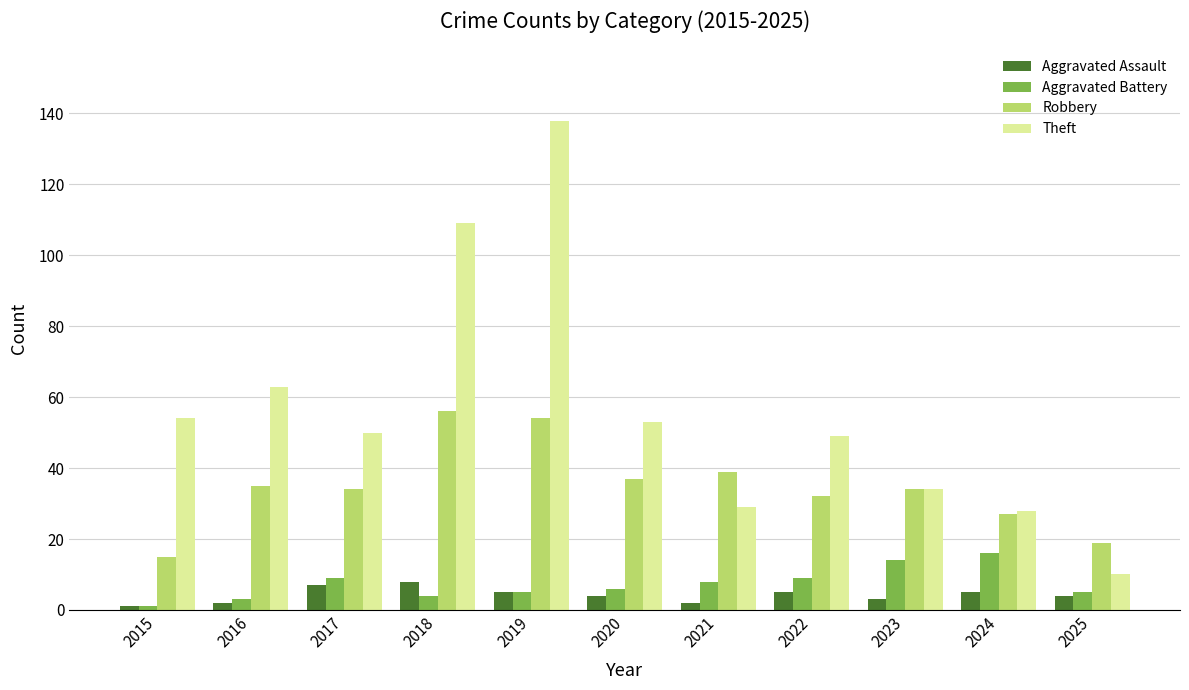

Read the Theft value at 2024, to the nearest 5.

30